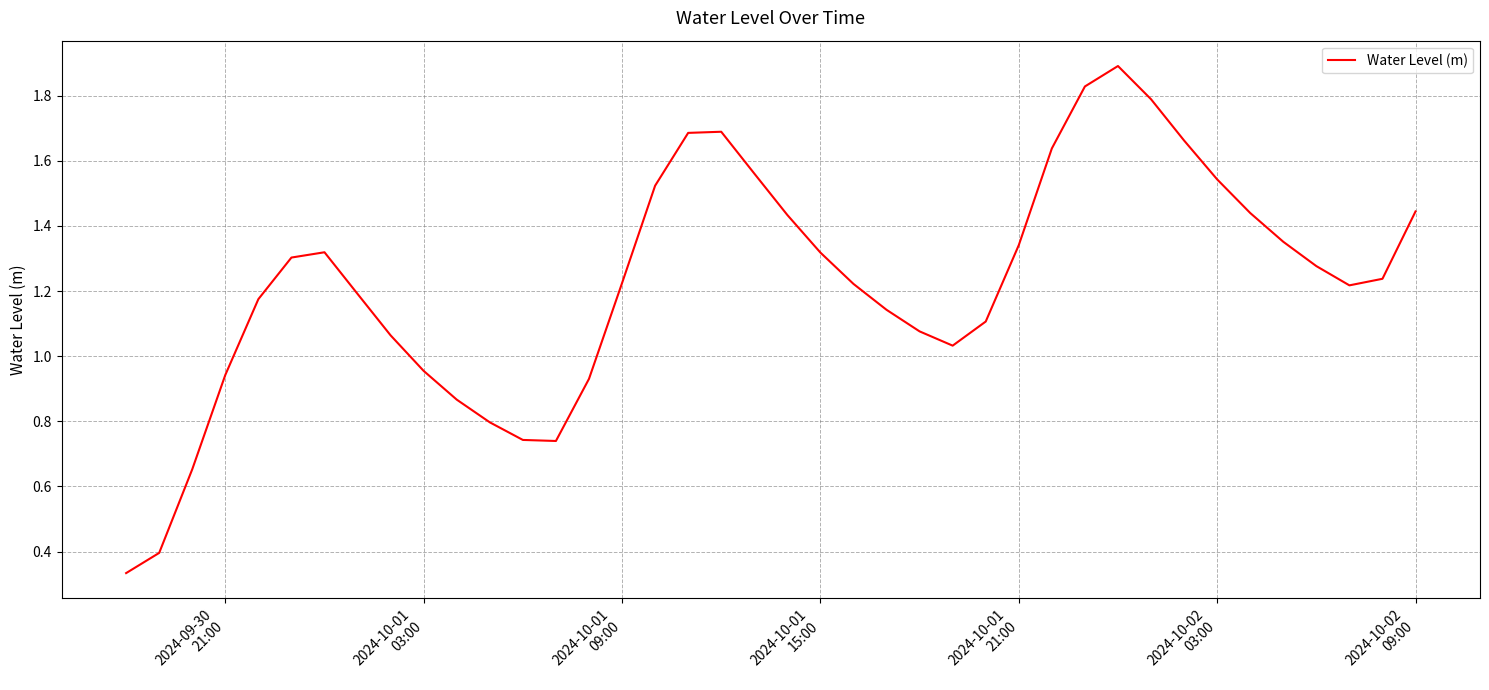

What is the difference between the maximum and minimum values?

1.6